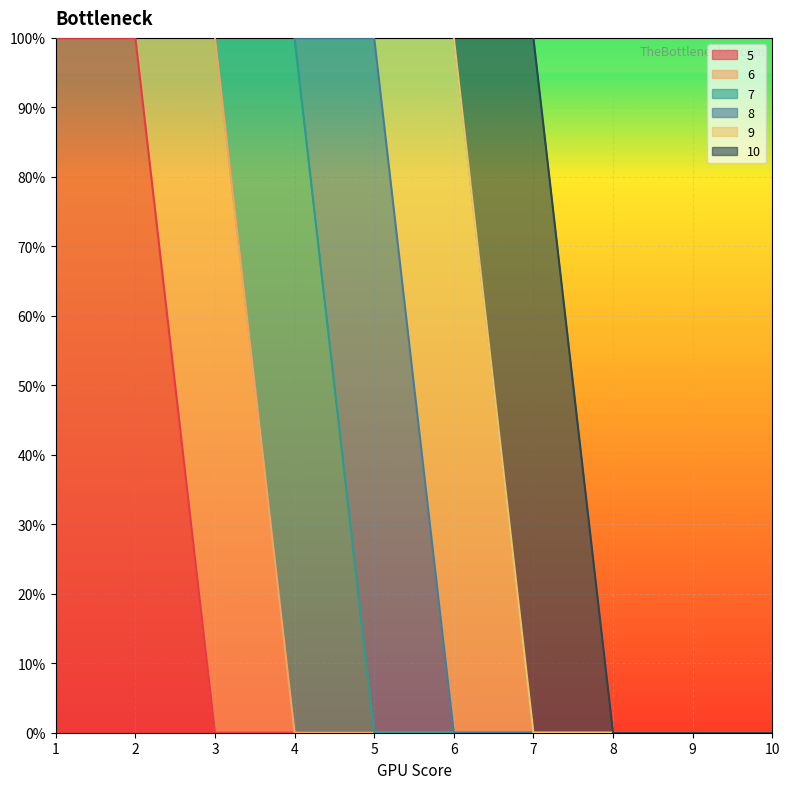

Count the 10 values in the range 0 to 1.

10